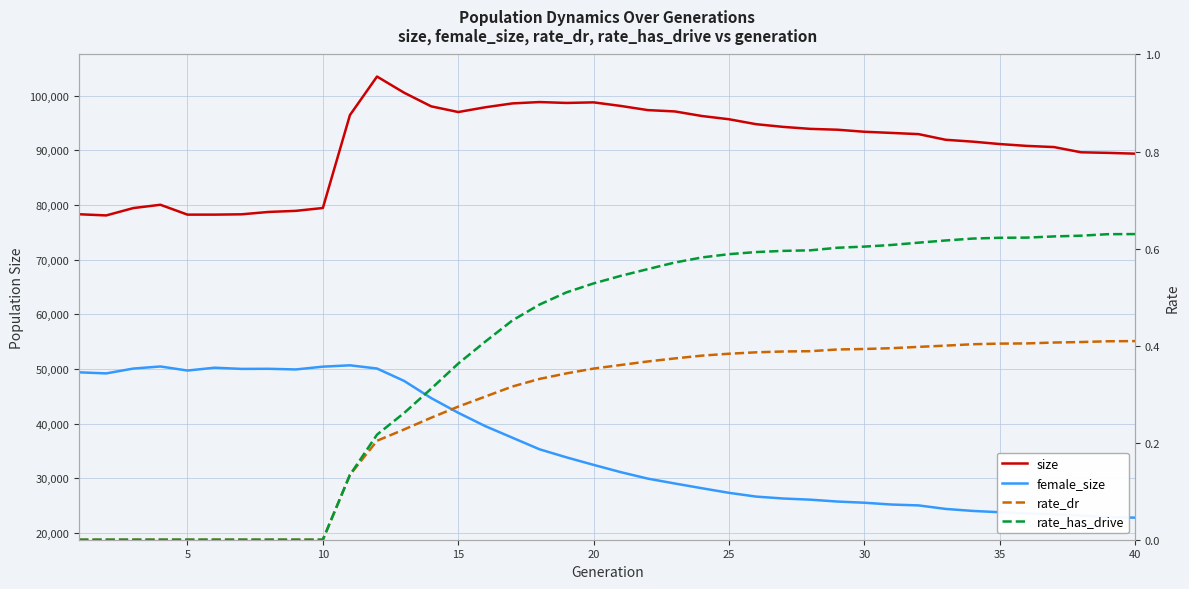

Reading left to right, list all the values displayed in this chart.

size: 78294.0	78078.0	79423.0	80028.0	78223.0	78223.0	78283.0	78717.0	78914.0	79438.0	96434.0	103483.0	100527.0	98031.0	96992.0	97862.0	98569.0	98817.0	98654.0	98760.0	98106.0	97344.0	97099.0	96263.0	95669.0	94768.0	94274.0	93912.0	93757.0	93382.0	93171.0	92948.0	91916.0	91575.0	91133.0	90794.0	90582.0	89628.0	89520.0	89375.0
female_size: 49376.0	49182.0	50066.0	50447.0	49705.0	50221.0	50005.0	50023.0	49905.0	50413.0	50660.0	50073.0	47806.0	44668.0	41974.0	39531.0	37416.0	35300.0	33819.0	32446.0	31118.0	29932.0	29040.0	28173.0	27332.0	26646.0	26296.0	26082.0	25741.0	25523.0	25193.0	25032.0	24390.0	24024.0	23784.0	23569.0	23388.0	23171.0	22898.0	22791.0
rate_dr: 0.0	0.0	0.0	0.0	0.0	0.0	0.0	0.0	0.0	0.0	0.1	0.2	0.2	0.3	0.3	0.3	0.3	0.3	0.3	0.4	0.4	0.4	0.4	0.4	0.4	0.4	0.4	0.4	0.4	0.4	0.4	0.4	0.4	0.4	0.4	0.4	0.4	0.4	0.4	0.4
rate_has_drive: 0.0	0.0	0.0	0.0	0.0	0.0	0.0	0.0	0.0	0.0	0.1	0.2	0.3	0.3	0.4	0.4	0.5	0.5	0.5	0.5	0.5	0.6	0.6	0.6	0.6	0.6	0.6	0.6	0.6	0.6	0.6	0.6	0.6	0.6	0.6	0.6	0.6	0.6	0.6	0.6